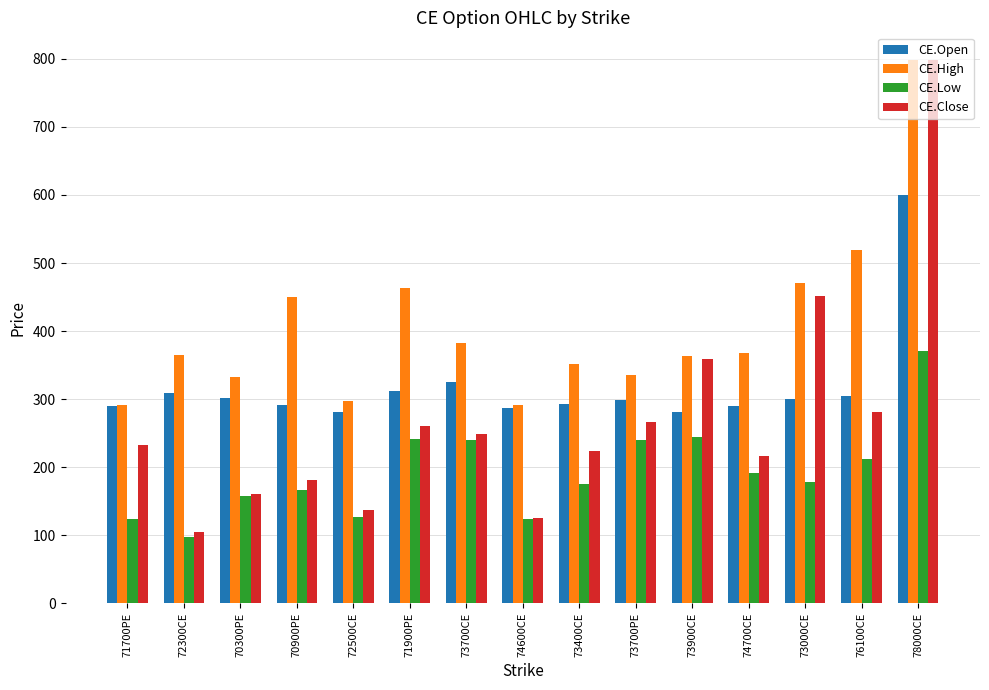

At 73400CE, list the series in order from smallest to largest.

CE.Low, CE.Close, CE.Open, CE.High